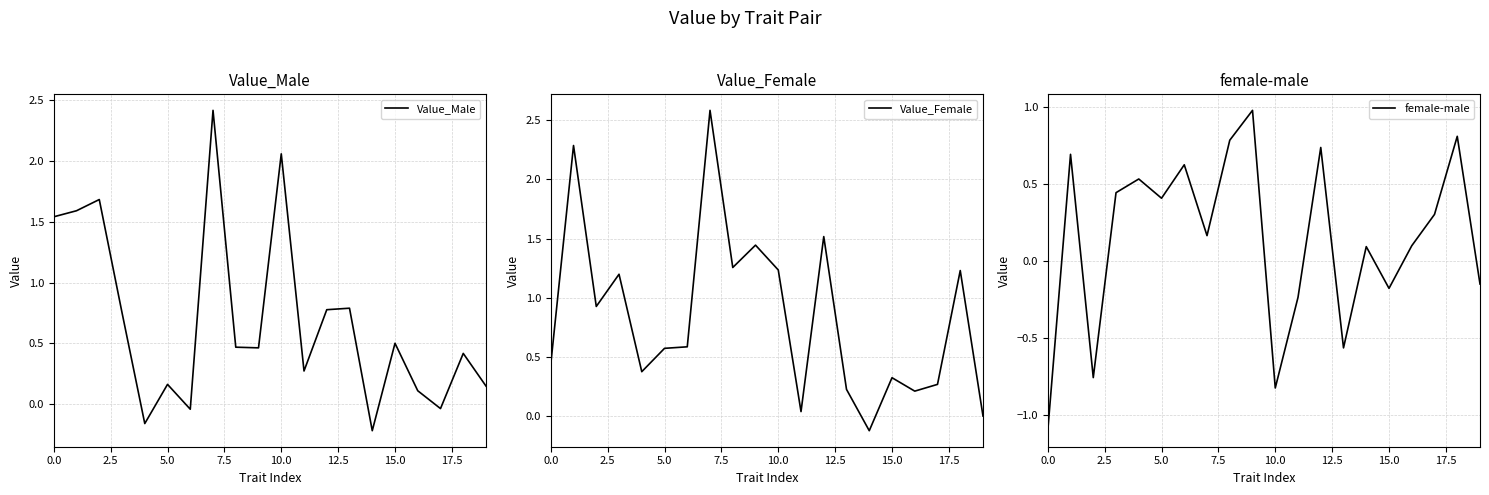

Does the chart have visible grid lines?

Yes